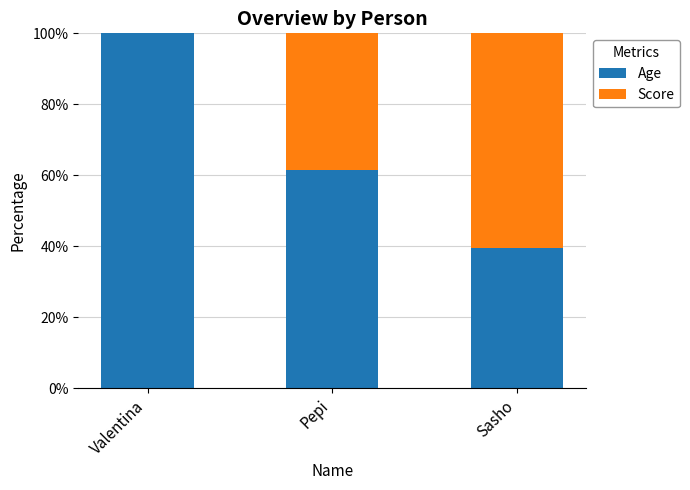

What is the approximate value of Age at Valentina?

100.0